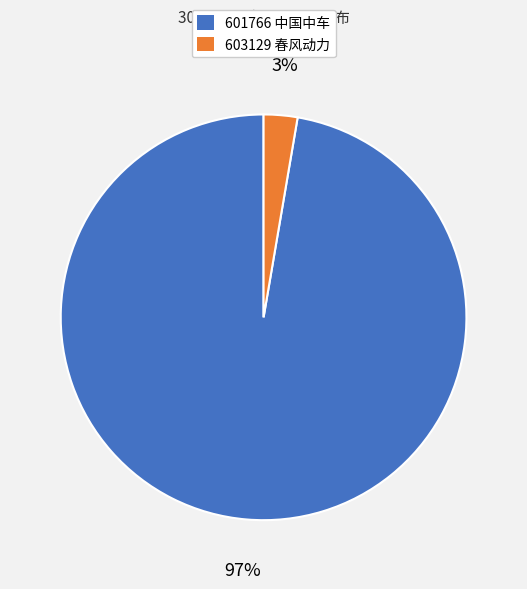

Which category has the smallest portion of the pie?

603129 春风动力